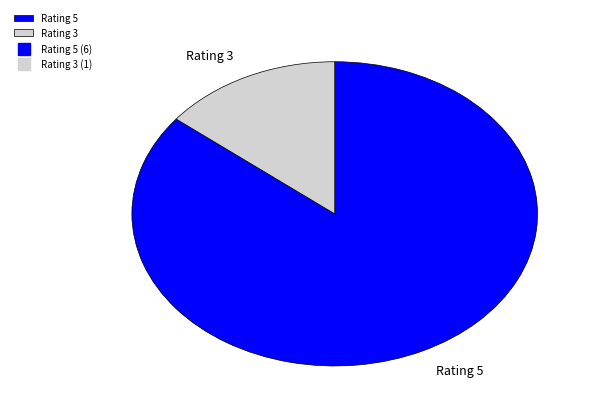

Is it true that Rating 5 is 86% of the pie?

True